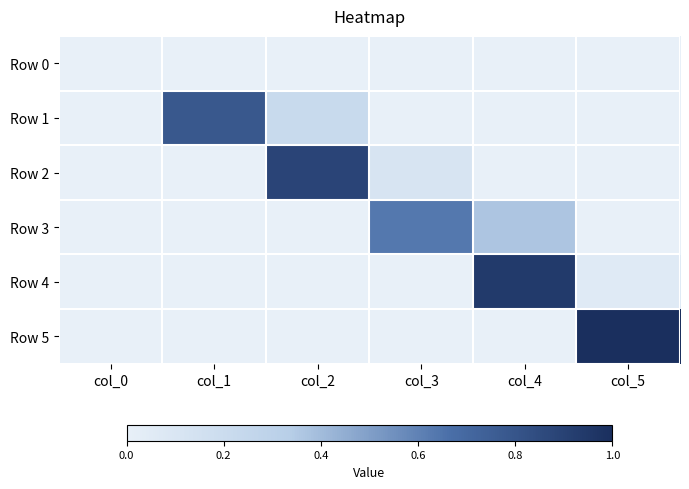

List the series in order of their peak value, lowest first.

Row 0, Row 3, Row 1, Row 2, Row 4, Row 5